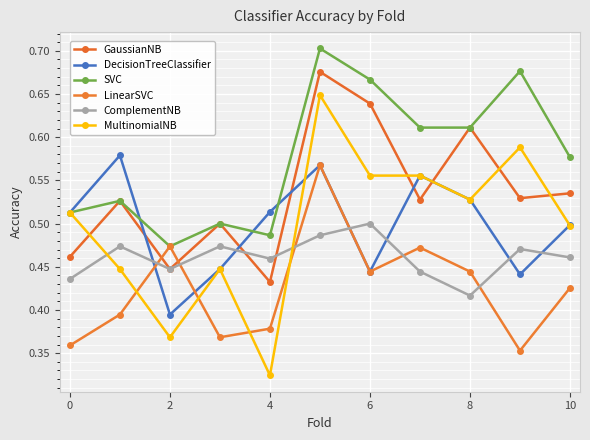

Is this an area chart (filled region under the line)?

No